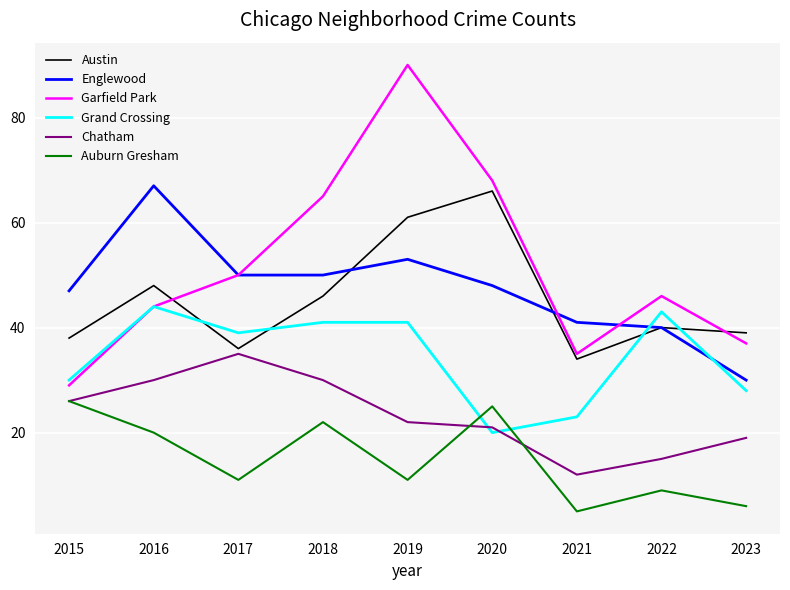

At how many categories does at least one series exceed 26?

9